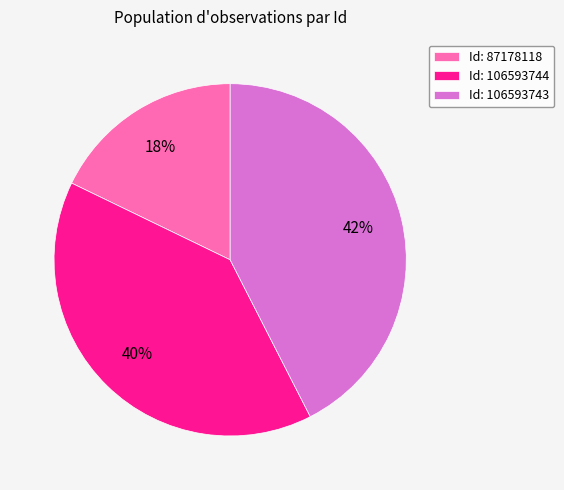

What percentage is the Id: 87178118 slice, to the nearest percent?

18%